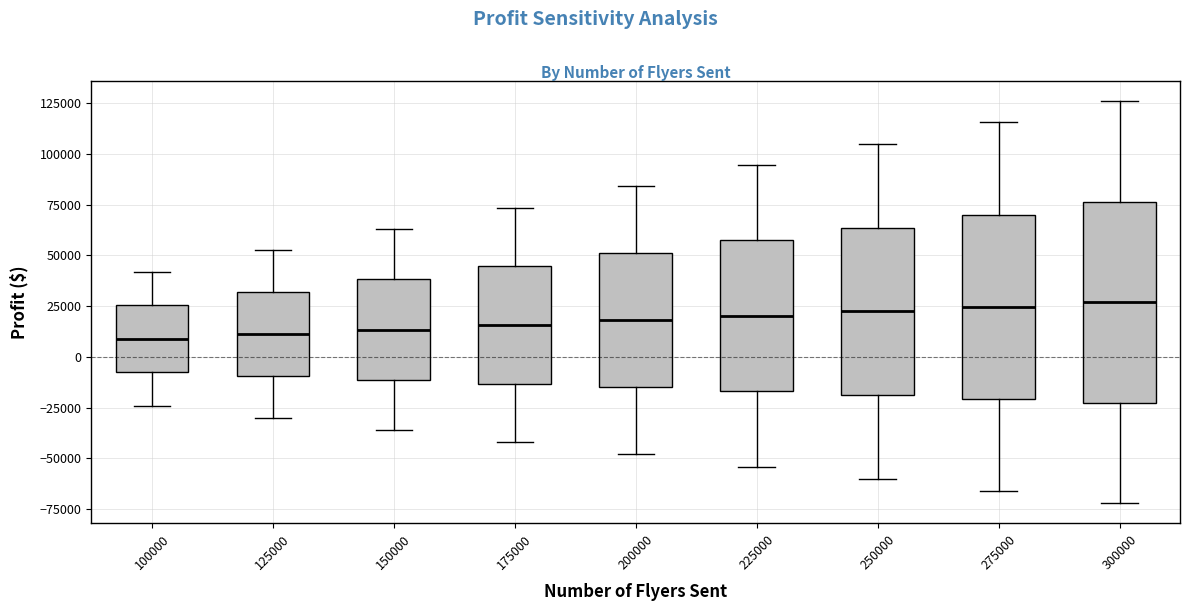

Which box is the tallest, from its lower edge to its upper edge?

300000